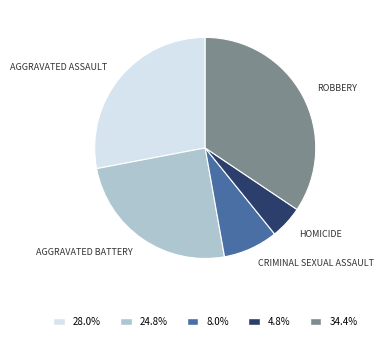

Is there a majority slice in this chart?

No